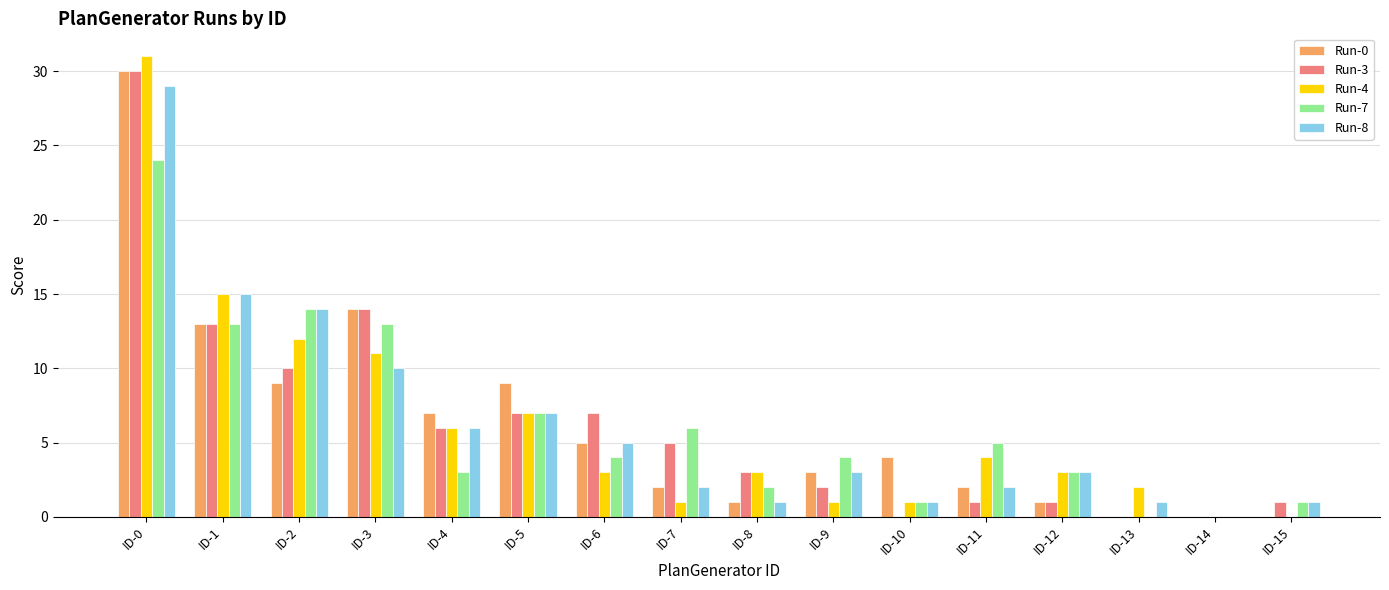

Which series changed the most between ID-3 and ID-15?

Run-0